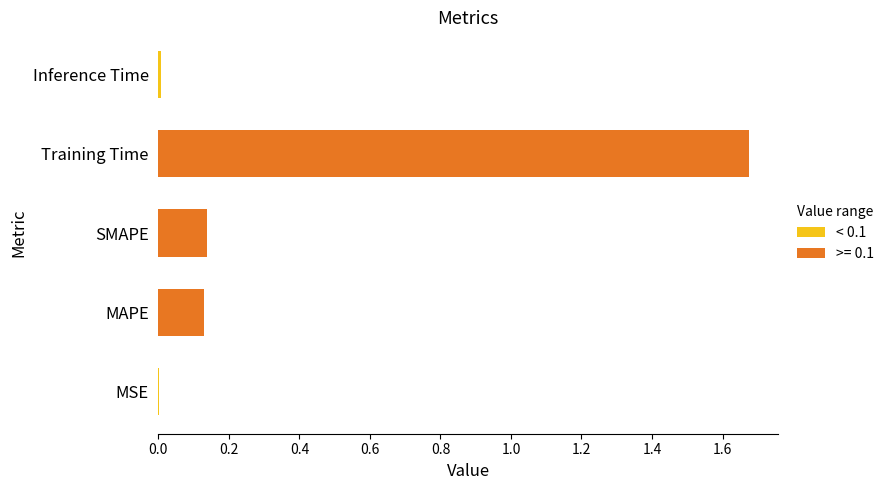

Are the bars grouped side by side (vs. stacked)?

No